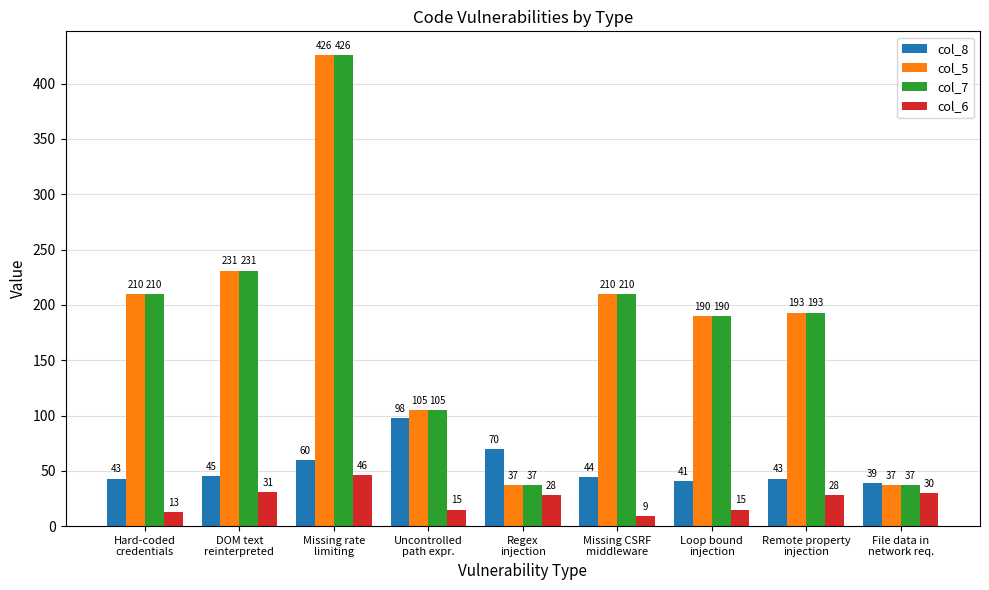

Where does the col_5 series first go above 193?

Hard-coded
credentials